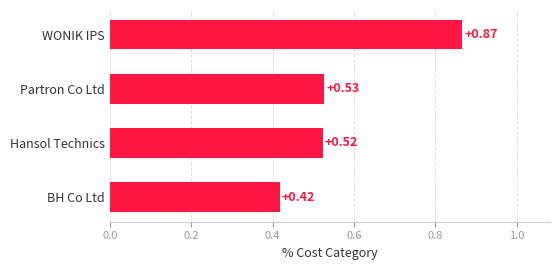

Count the values in the range 0 to 1.

4